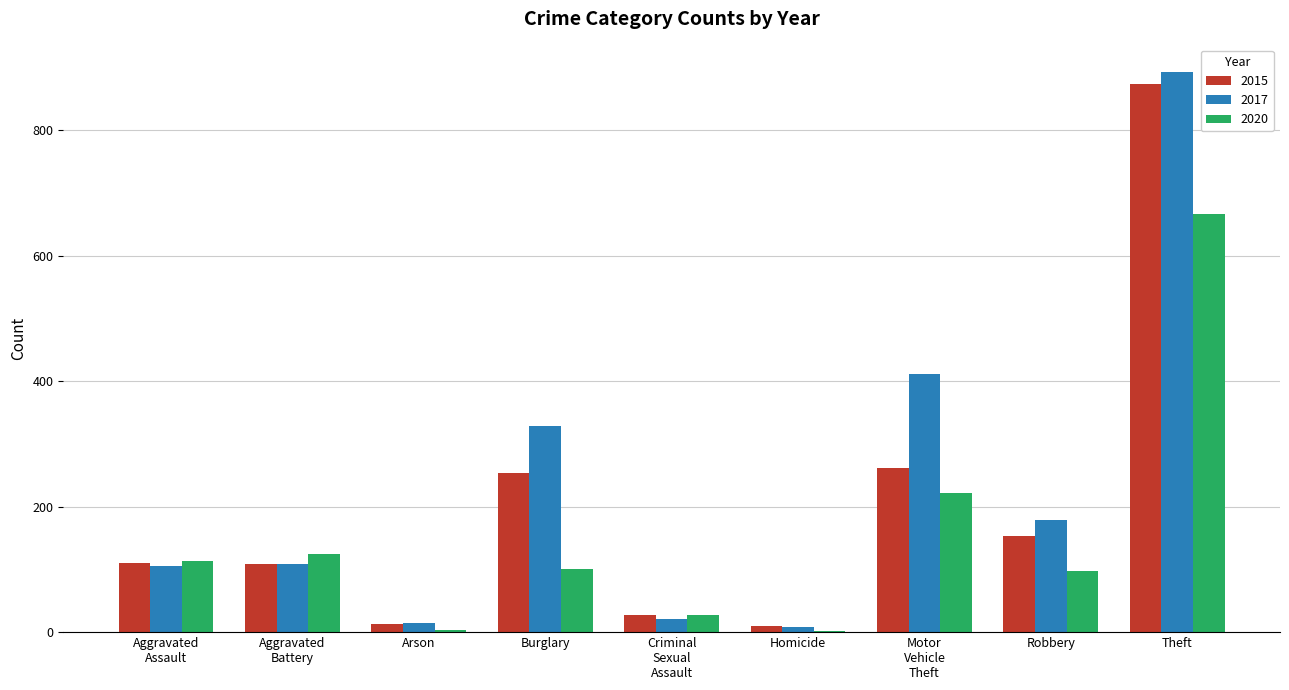

What is the sum of all 2017 values?

2066